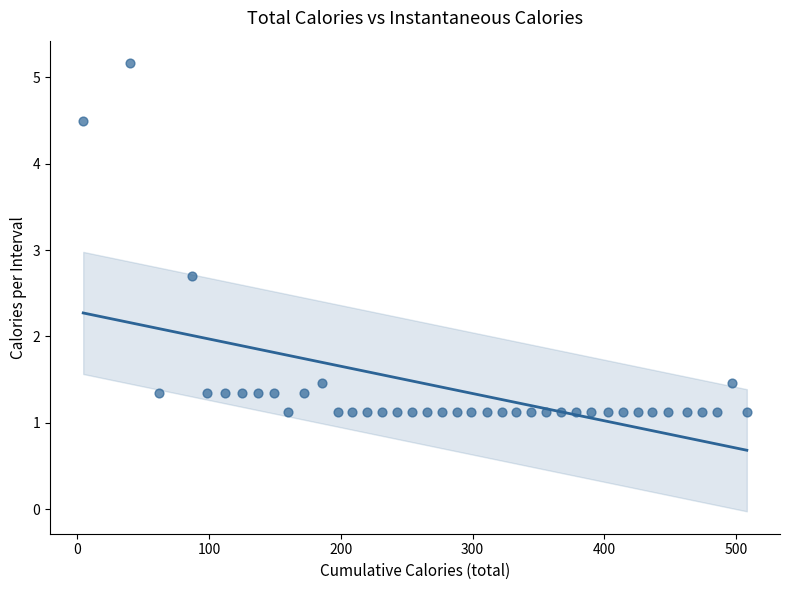

What is the range of X values (max minus min)?

503.7